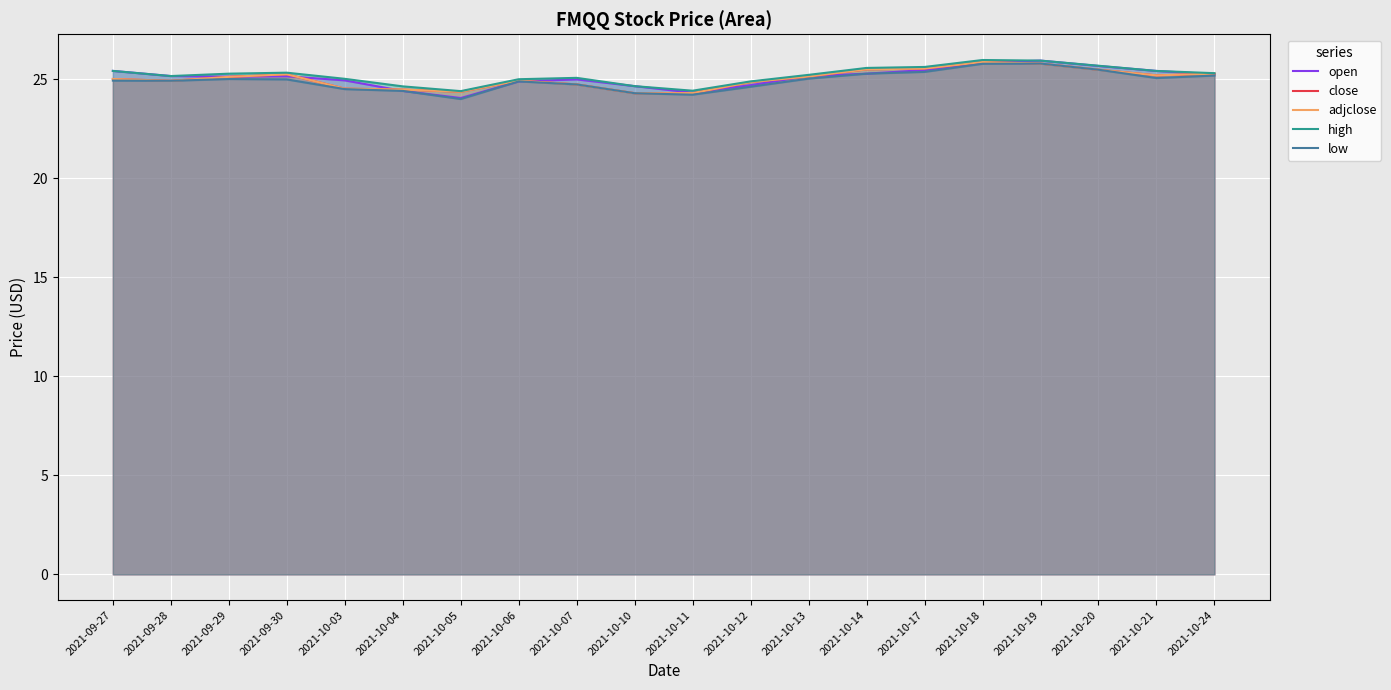

Which category has the highest value across all series?

2021-10-18